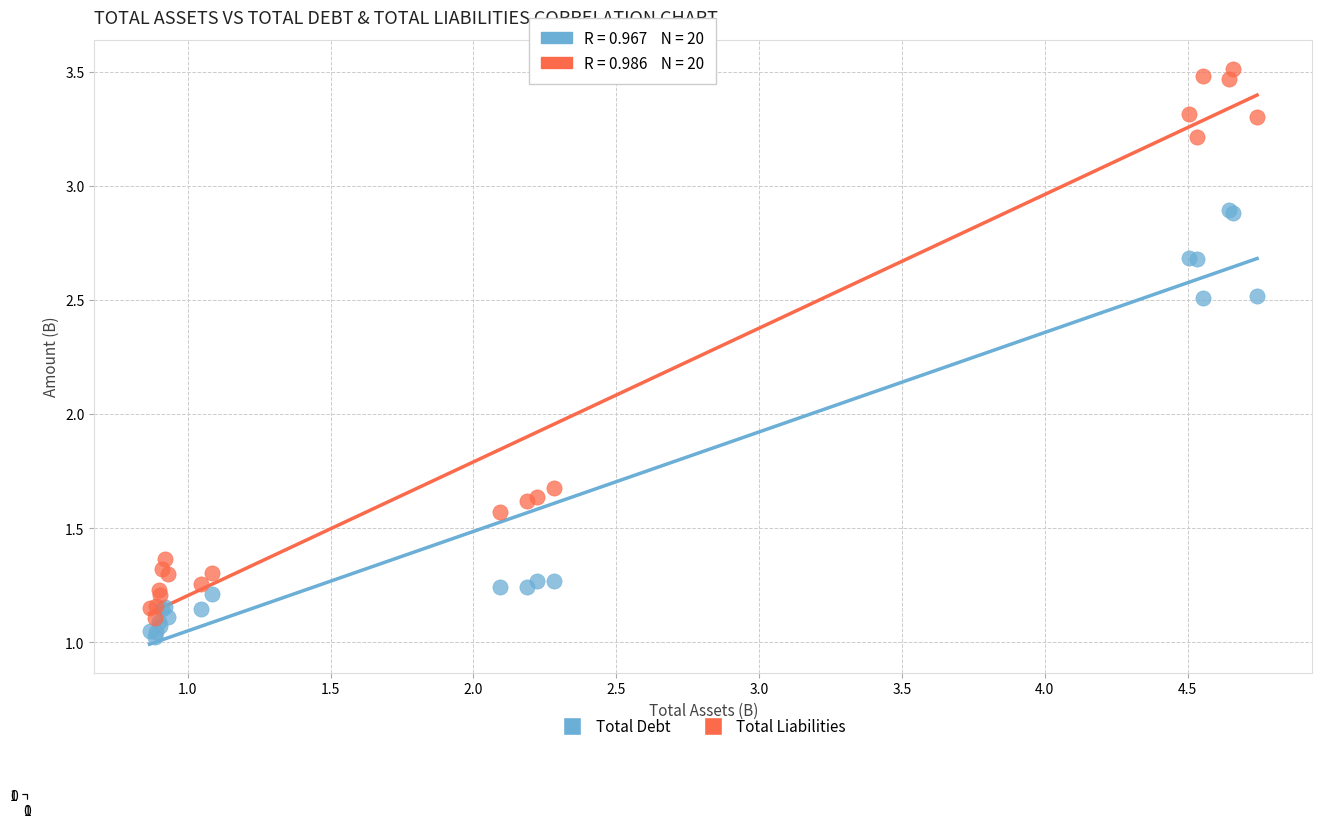

Across all series, what Y value is closest to 2?

1.7